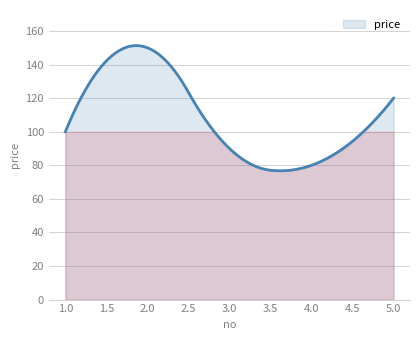

What is the minimum value shown in the chart?

76.7